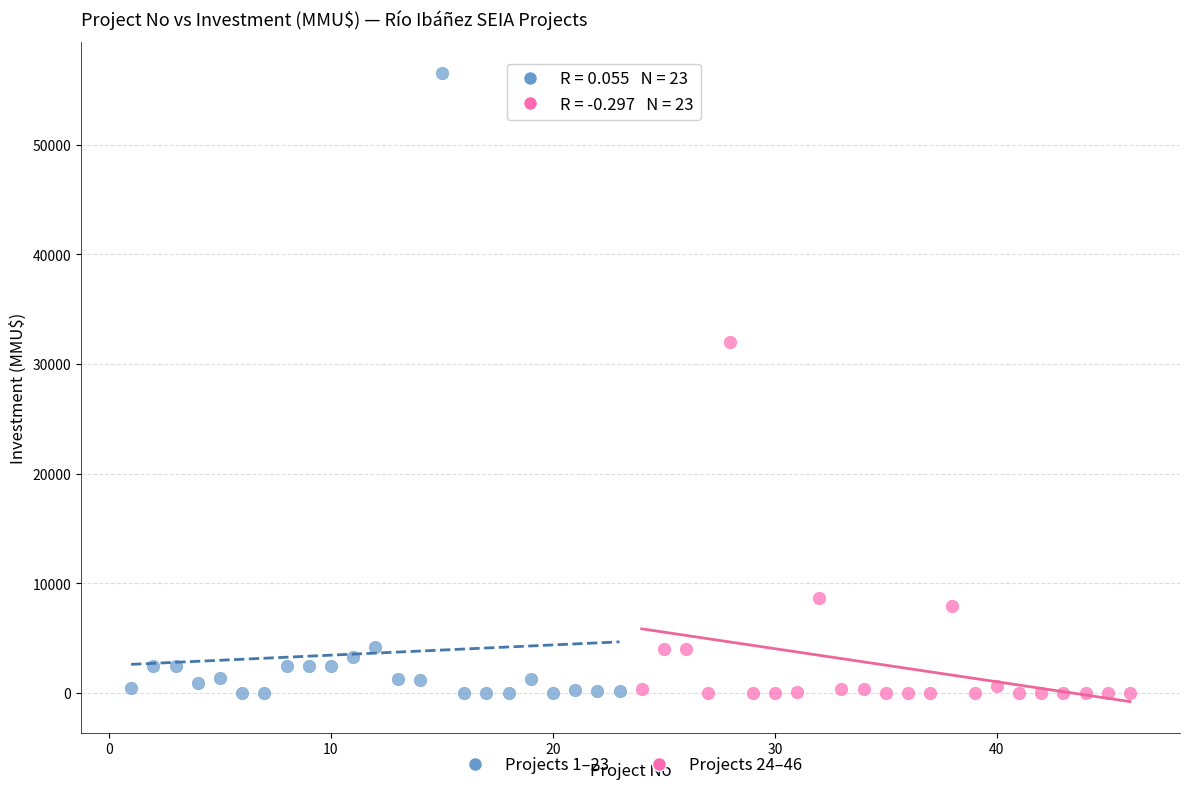

Which series contains the highest Y value?

Projects 1–23